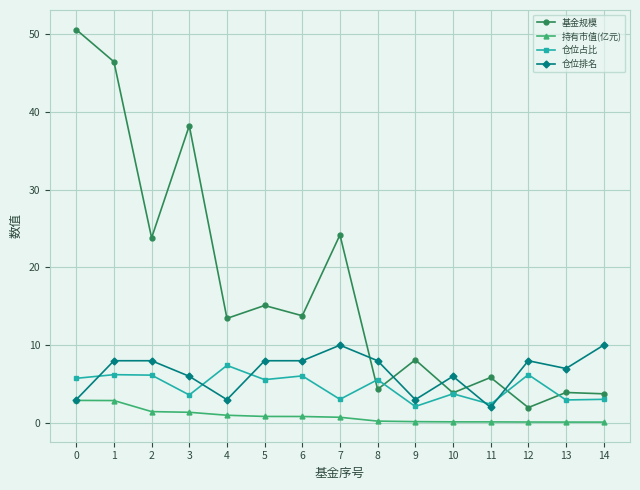

How many categories are shown in the chart?

15